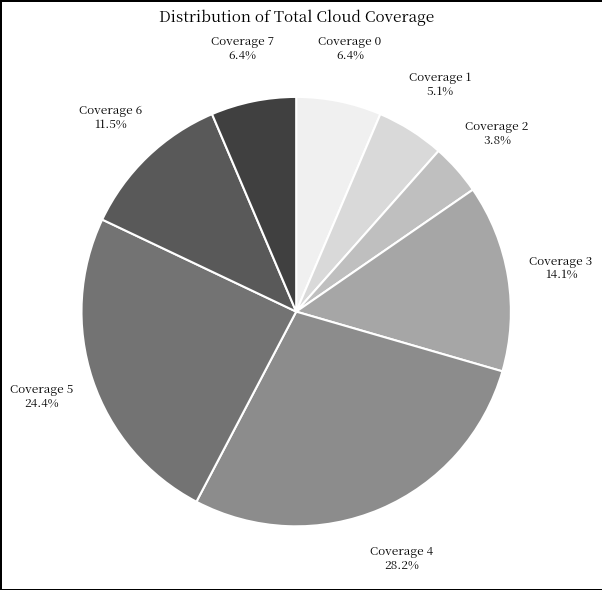

Combined, what portion of the pie is Coverage 0 and Coverage 1?

11.5%